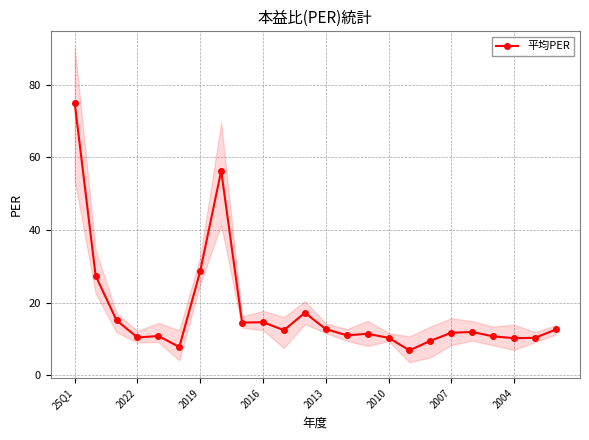

What is the sum of all values?

419.3